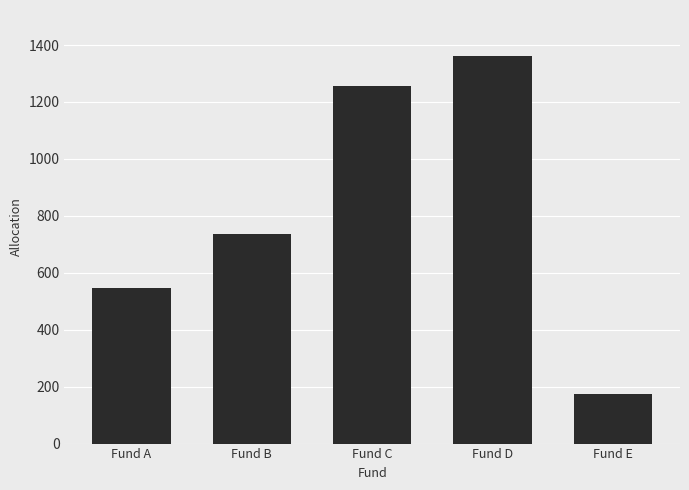

Rank the categories by value from highest to lowest.

Fund D, Fund C, Fund B, Fund A, Fund E